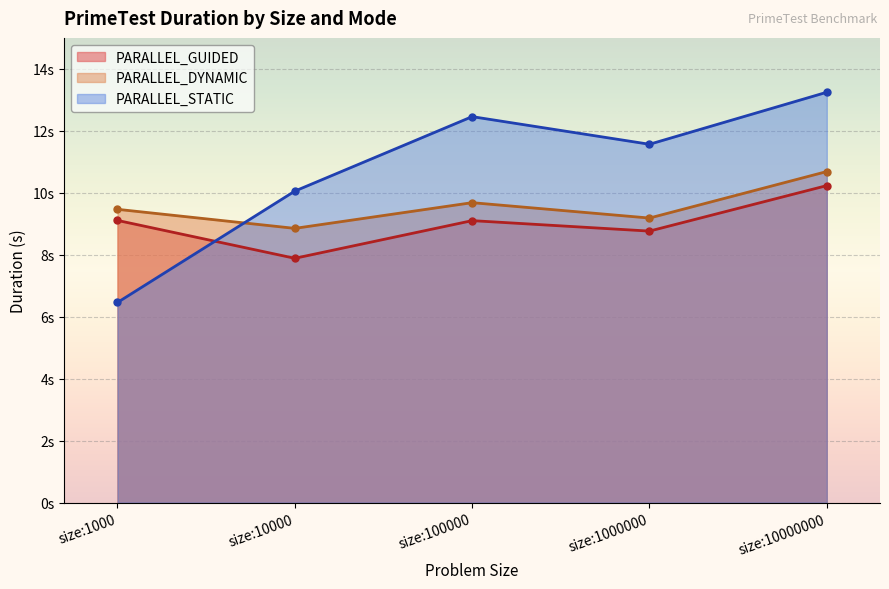

How many lines are shown in the chart?

3